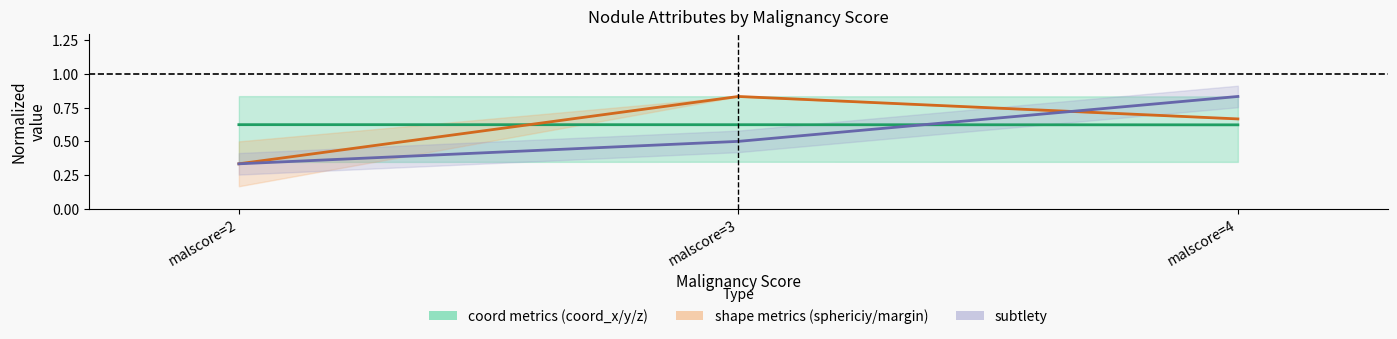

Count the number of categories in the chart.

3